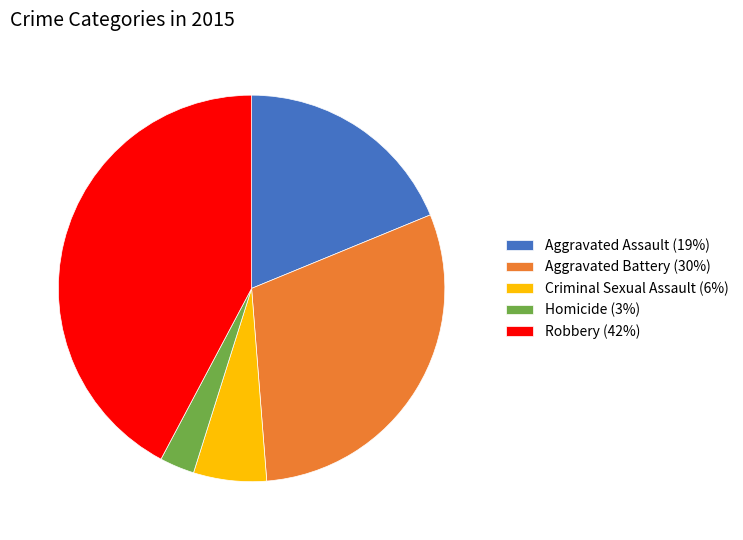

Is it true that Robbery is 33% of the pie?

False